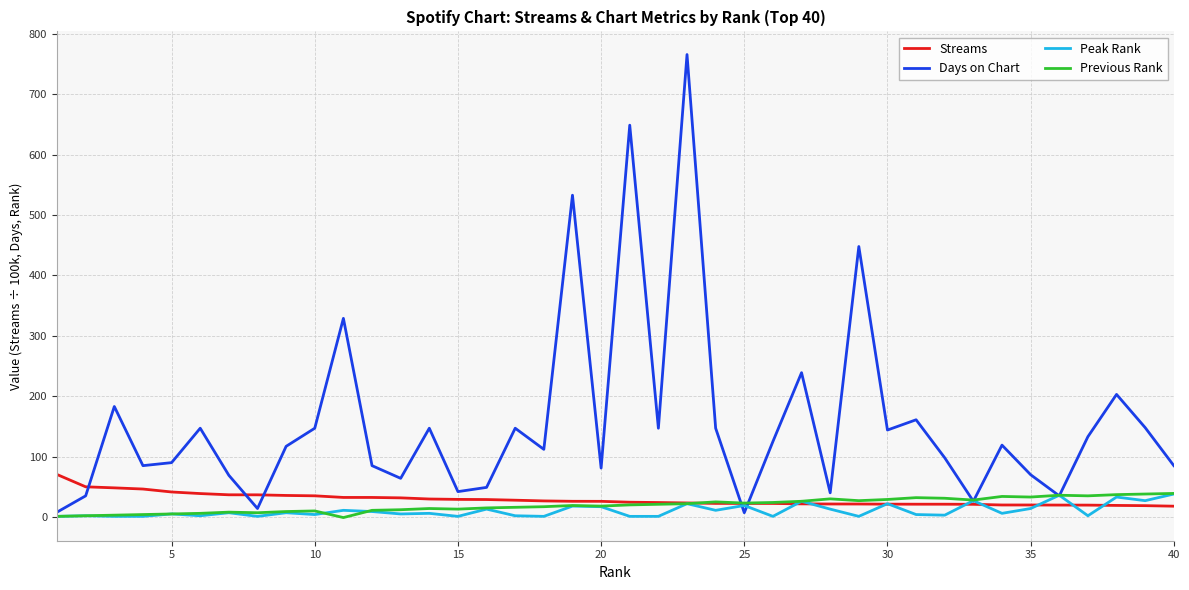

Which series has the largest total across all categories?

Days on Chart